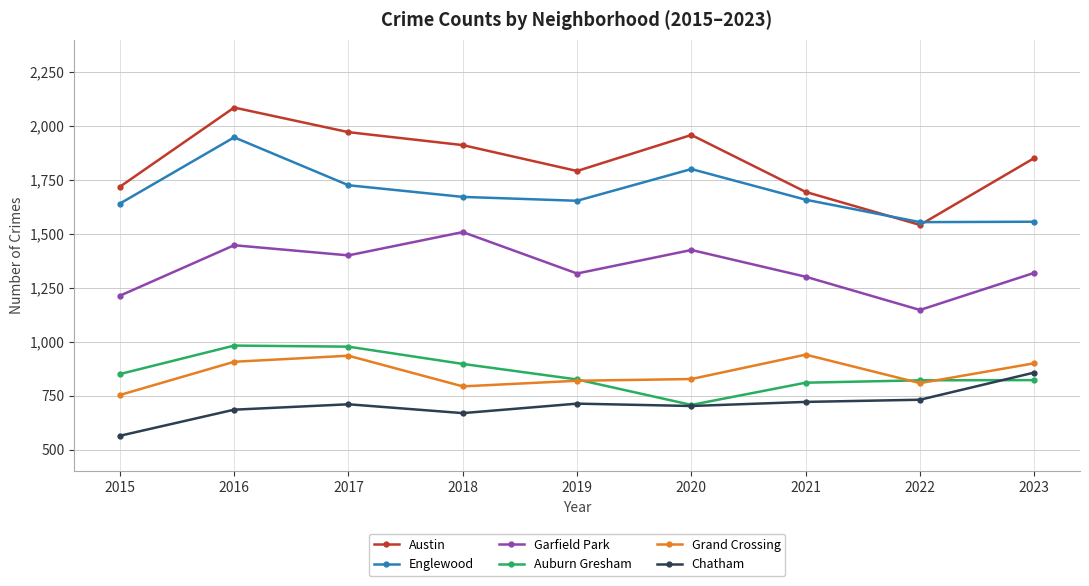

How many values in the Englewood series are below 1659?

4